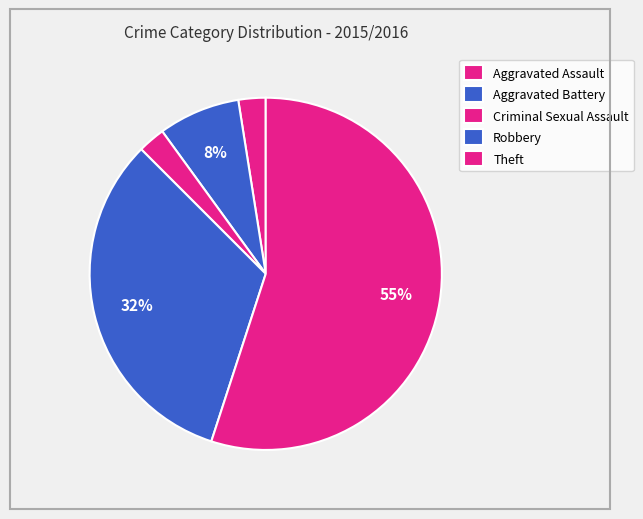

Which has a higher value, Criminal Sexual Assault or Theft?

Theft